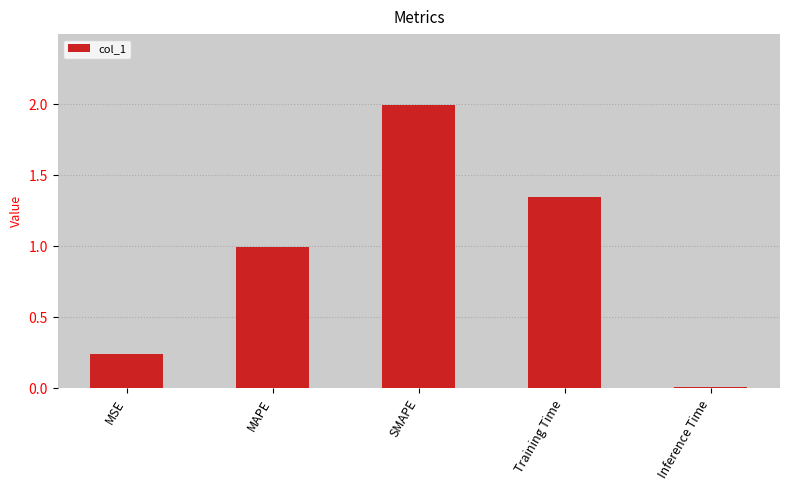

Is it true that the value at MAPE is 1.0?

True